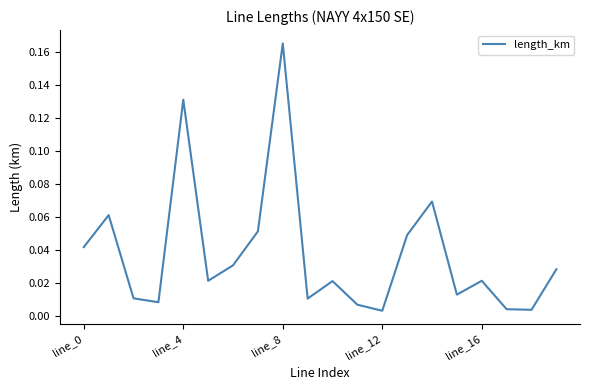

How many series are shown in this chart?

1